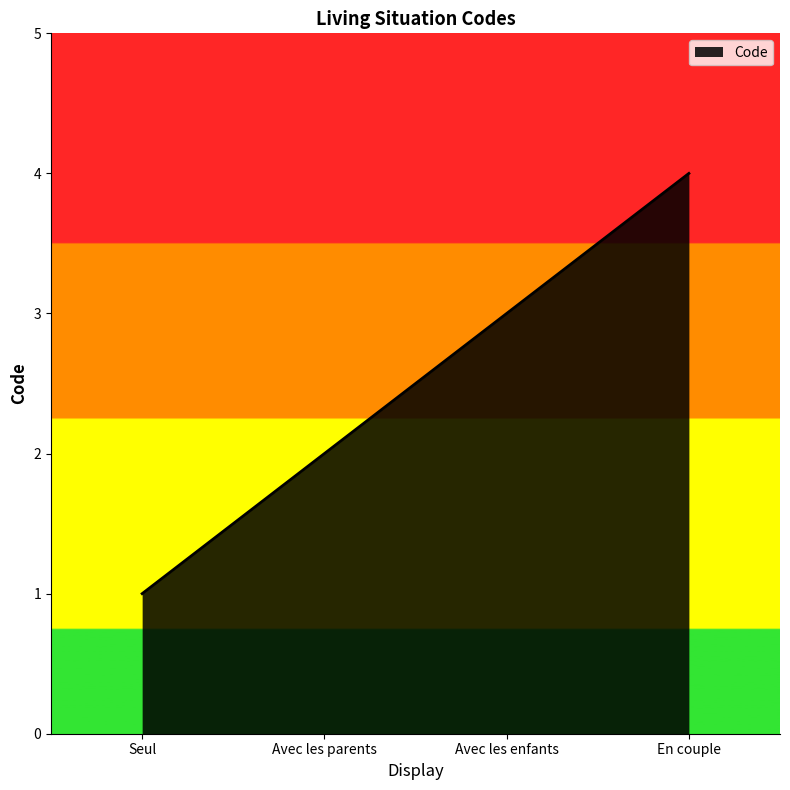

What is the change in value from Avec les parents to Avec les enfants?

+1